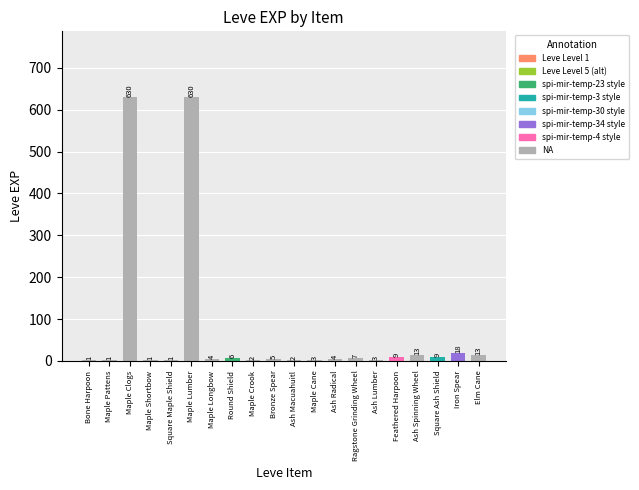

Between Iron Spear and Maple Pattens, which is larger?

Iron Spear